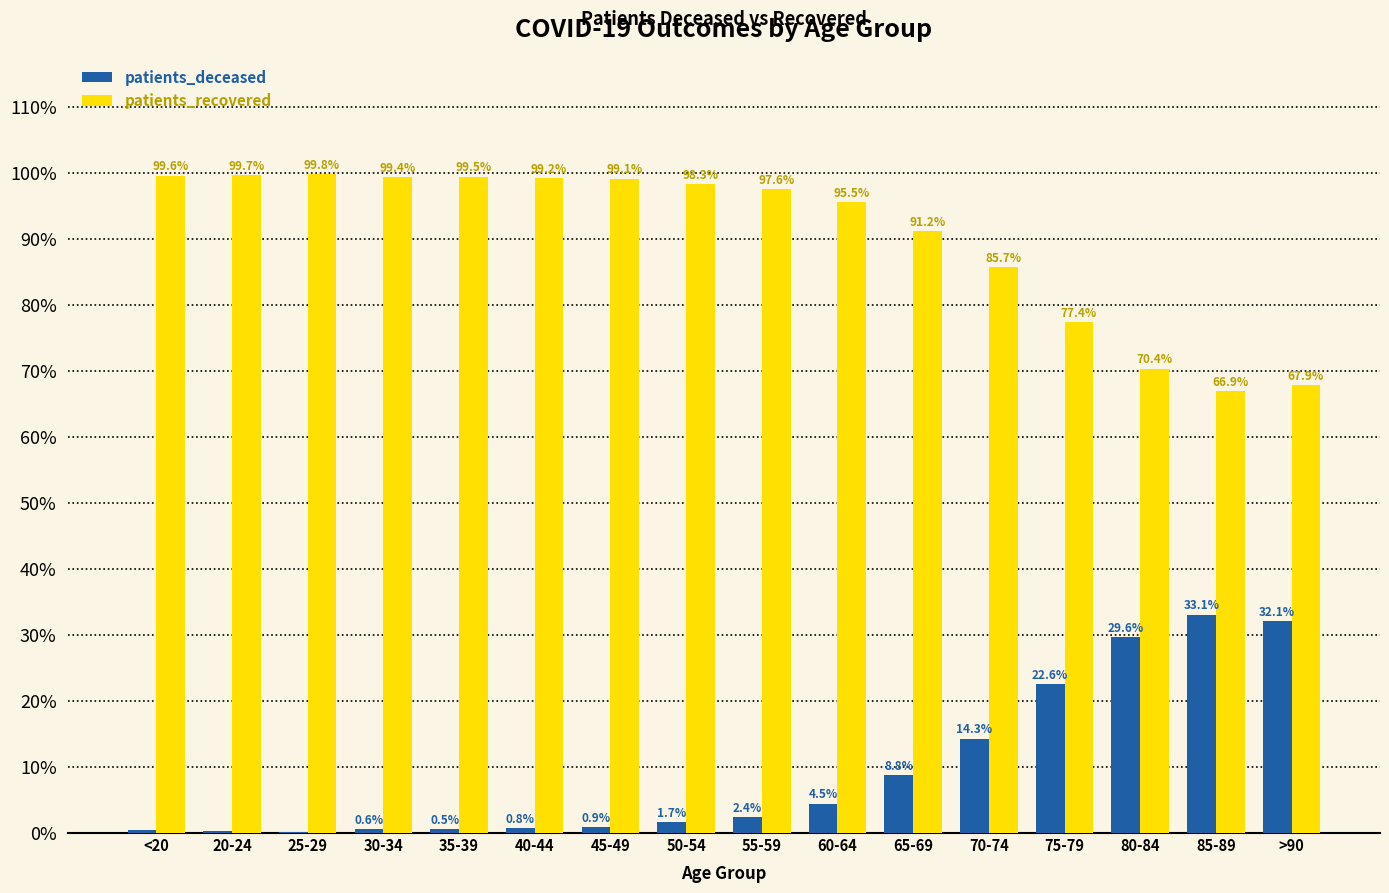

What is the sum of the patients_deceased values at <20 and 25-29?

0.6